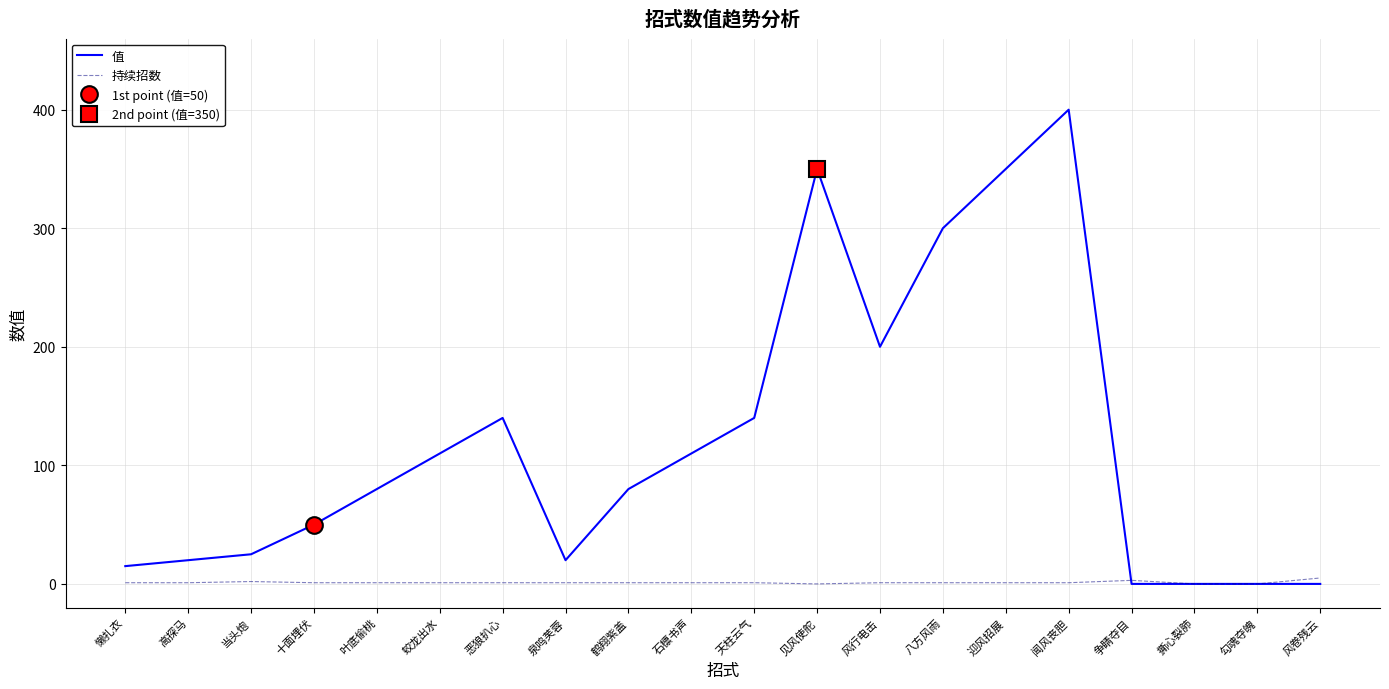

What is the sum of the 持续招数 values at 蛟龙出水 and 恶狼扒心?

2